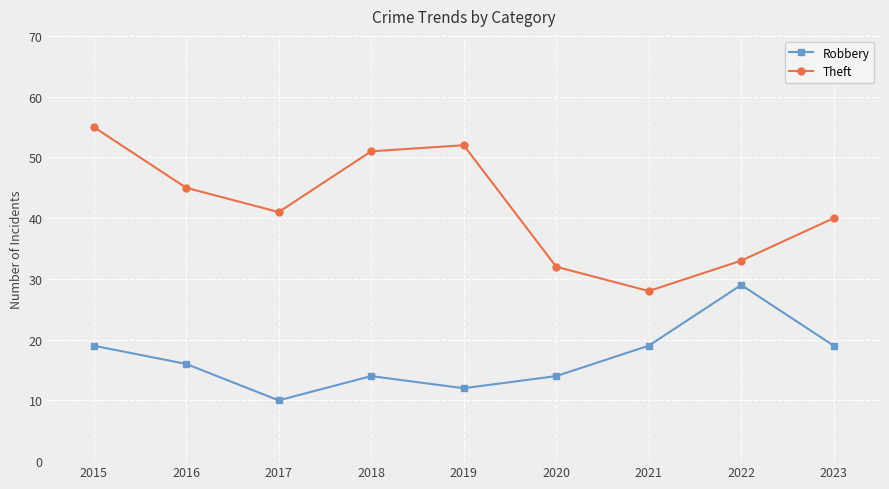

How many lines are shown in the chart?

2